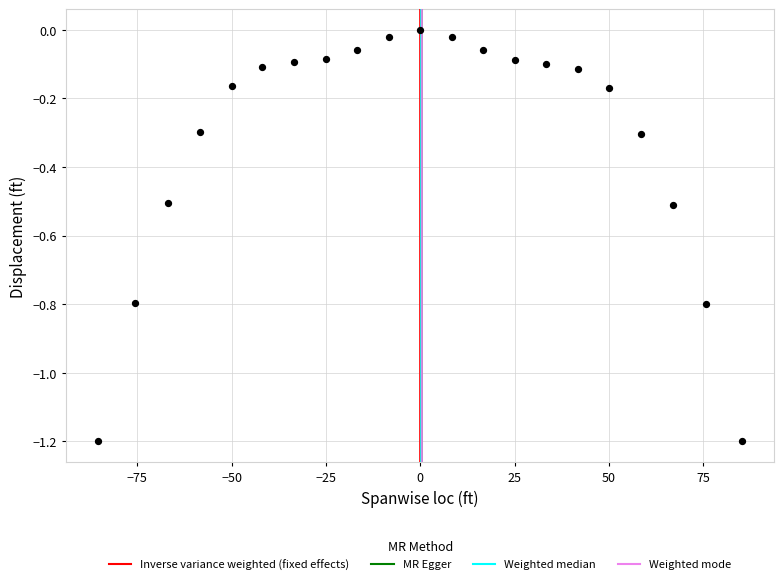

What is the range of X values (max minus min)?

170.6